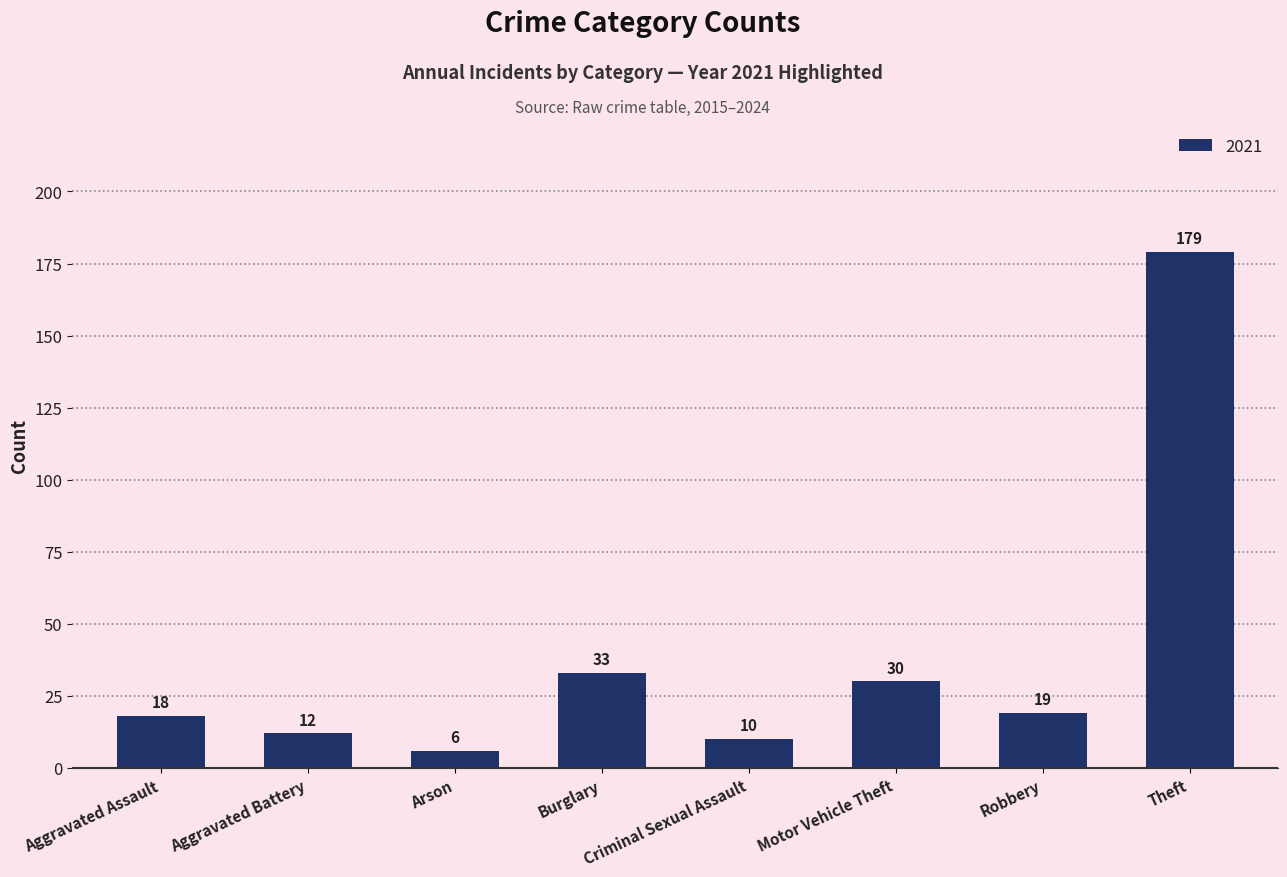

What is the greatest value displayed?

179